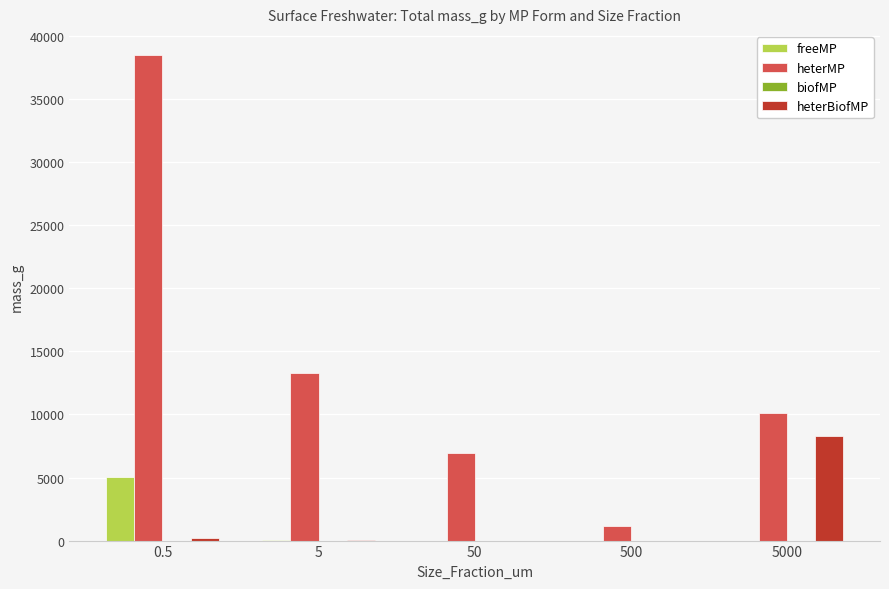

What is the sum of all heterMP values?

69934.4